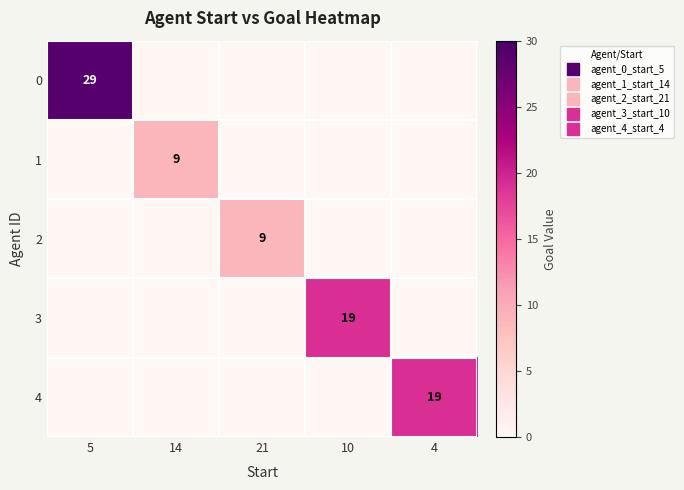

What is the total value across all series at 10?

19